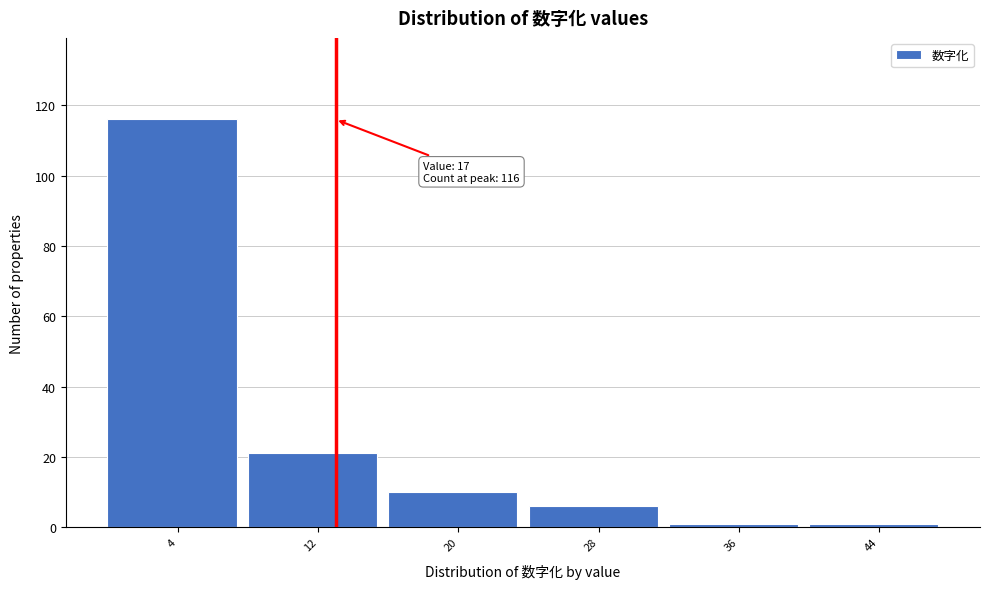

Reading left to right, transcribe all the data shown in this chart.

116	21	10	6	1	1